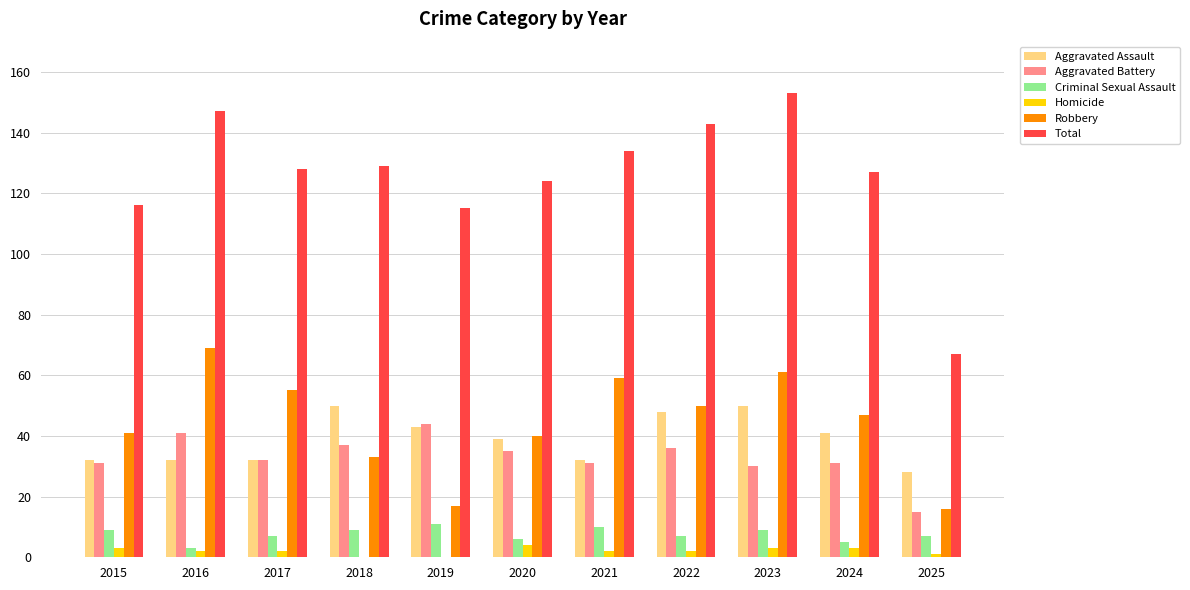

Reading left to right, transcribe all the data shown in this chart.

Aggravated Assault: 32	32	32	50	43	39	32	48	50	41	28
Aggravated Battery: 31	41	32	37	44	35	31	36	30	31	15
Criminal Sexual Assault: 9	3	7	9	11	6	10	7	9	5	7
Homicide: 3	2	2	0	0	4	2	2	3	3	1
Robbery: 41	69	55	33	17	40	59	50	61	47	16
Total: 116	147	128	129	115	124	134	143	153	127	67